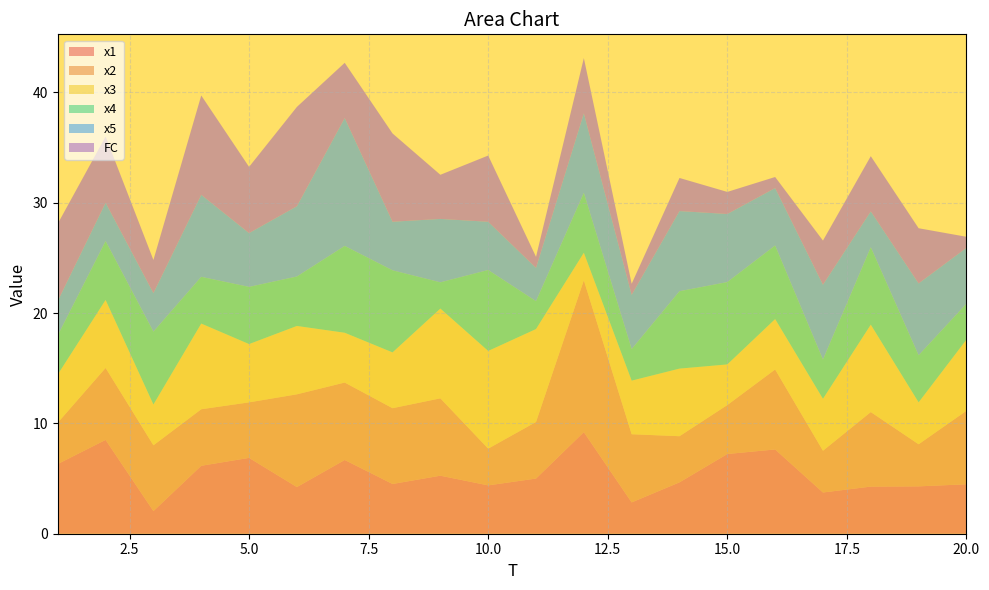

Reading right to left, extract all data points from this chart.

x1: 20=4.5	19=4.3	18=4.3	17=3.7	16=7.6	15=7.2	14=4.7	13=2.8	12=9.2	11=5.0	10=4.4	9=5.3	8=4.5	7=6.7	6=4.2	5=6.9	4=6.2	3=2.1	2=8.5	1=6.3
x2: 20=6.7	19=3.8	18=6.8	17=3.8	16=7.2	15=4.4	14=4.2	13=6.2	12=13.8	11=5.1	10=3.3	9=7.0	8=6.9	7=7.0	6=8.4	5=5.0	4=5.1	3=6.0	2=6.5	1=3.7
x3: 20=6.4	19=3.8	18=7.9	17=4.7	16=4.6	15=3.7	14=6.1	13=4.9	12=2.5	11=8.4	10=8.9	9=8.1	8=5.1	7=4.5	6=6.2	5=5.3	4=7.8	3=3.7	2=6.2	1=4.4
x4: 20=3.3	19=4.3	18=7.0	17=3.6	16=6.7	15=7.5	14=7.0	13=2.9	12=5.4	11=2.5	10=7.3	9=2.4	8=7.4	7=7.9	6=4.5	5=5.2	4=4.2	3=6.6	2=5.3	1=3.5
x5: 20=5.1	19=6.5	18=3.3	17=6.8	16=5.2	15=6.2	14=7.3	13=4.9	12=7.2	11=3.0	10=4.4	9=5.7	8=4.4	7=11.6	6=6.4	5=4.9	4=7.4	3=3.5	2=3.5	1=3.1
FC: 20=1.0	19=5.0	18=5.0	17=4.0	16=1.0	15=2.0	14=3.0	13=1.0	12=5.0	11=1.0	10=6.0	9=4.0	8=8.0	7=5.0	6=9.0	5=6.0	4=9.0	3=3.0	2=6.0	1=7.0